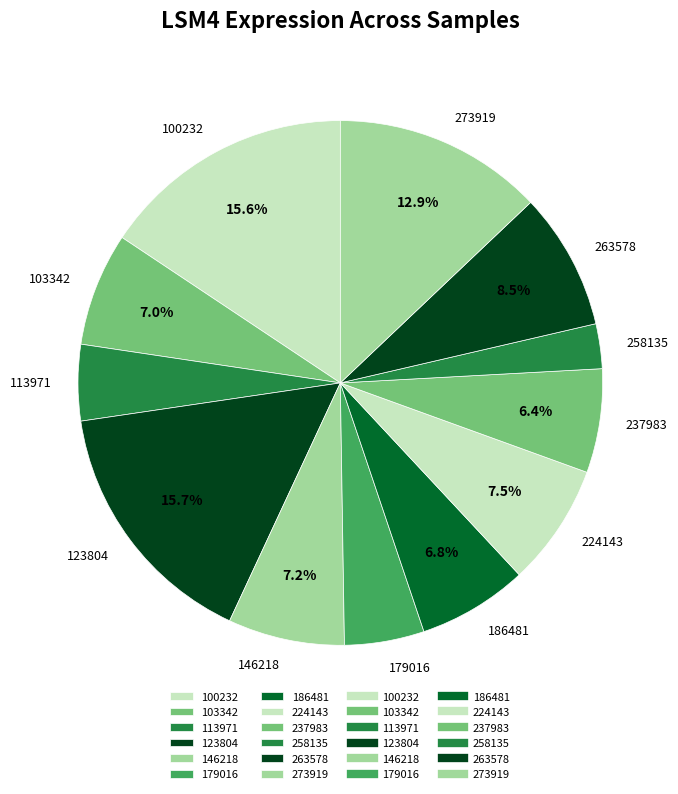

Is it true that 103342 is 14% of the pie?

False